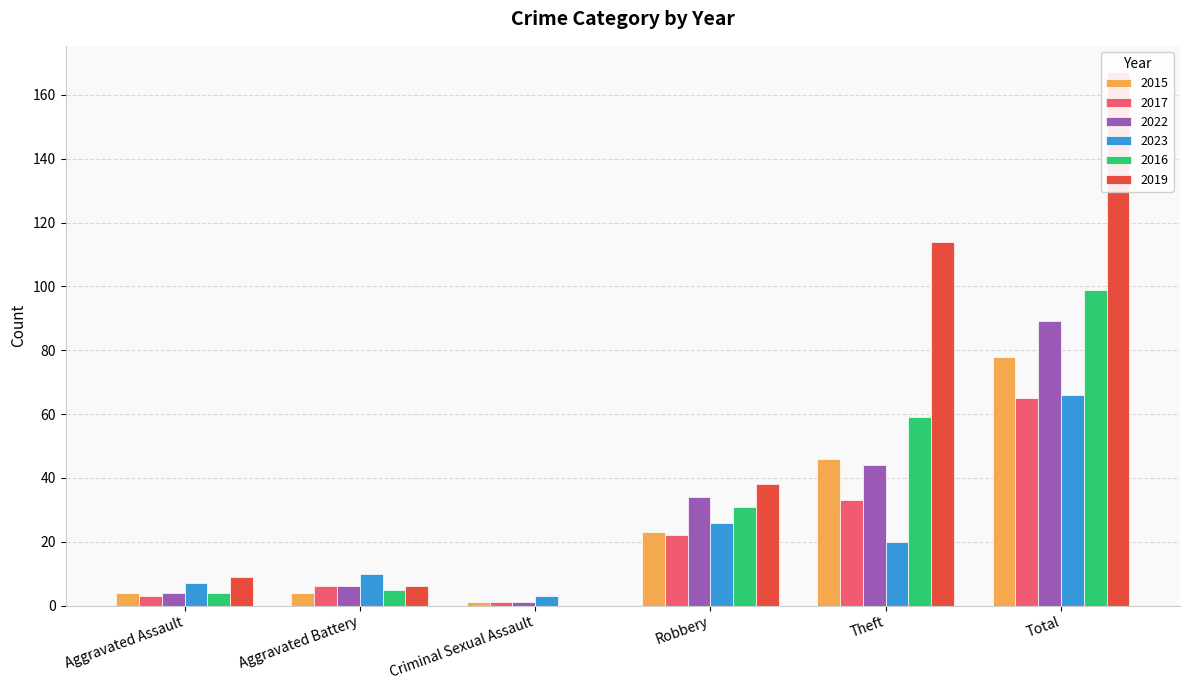

Reading left to right, list all the values displayed in this chart.

2015: 4	4	1	23	46	78
2017: 3	6	1	22	33	65
2022: 4	6	1	34	44	89
2023: 7	10	3	26	20	66
2016: 4	5	0	31	59	99
2019: 9	6	0	38	114	167